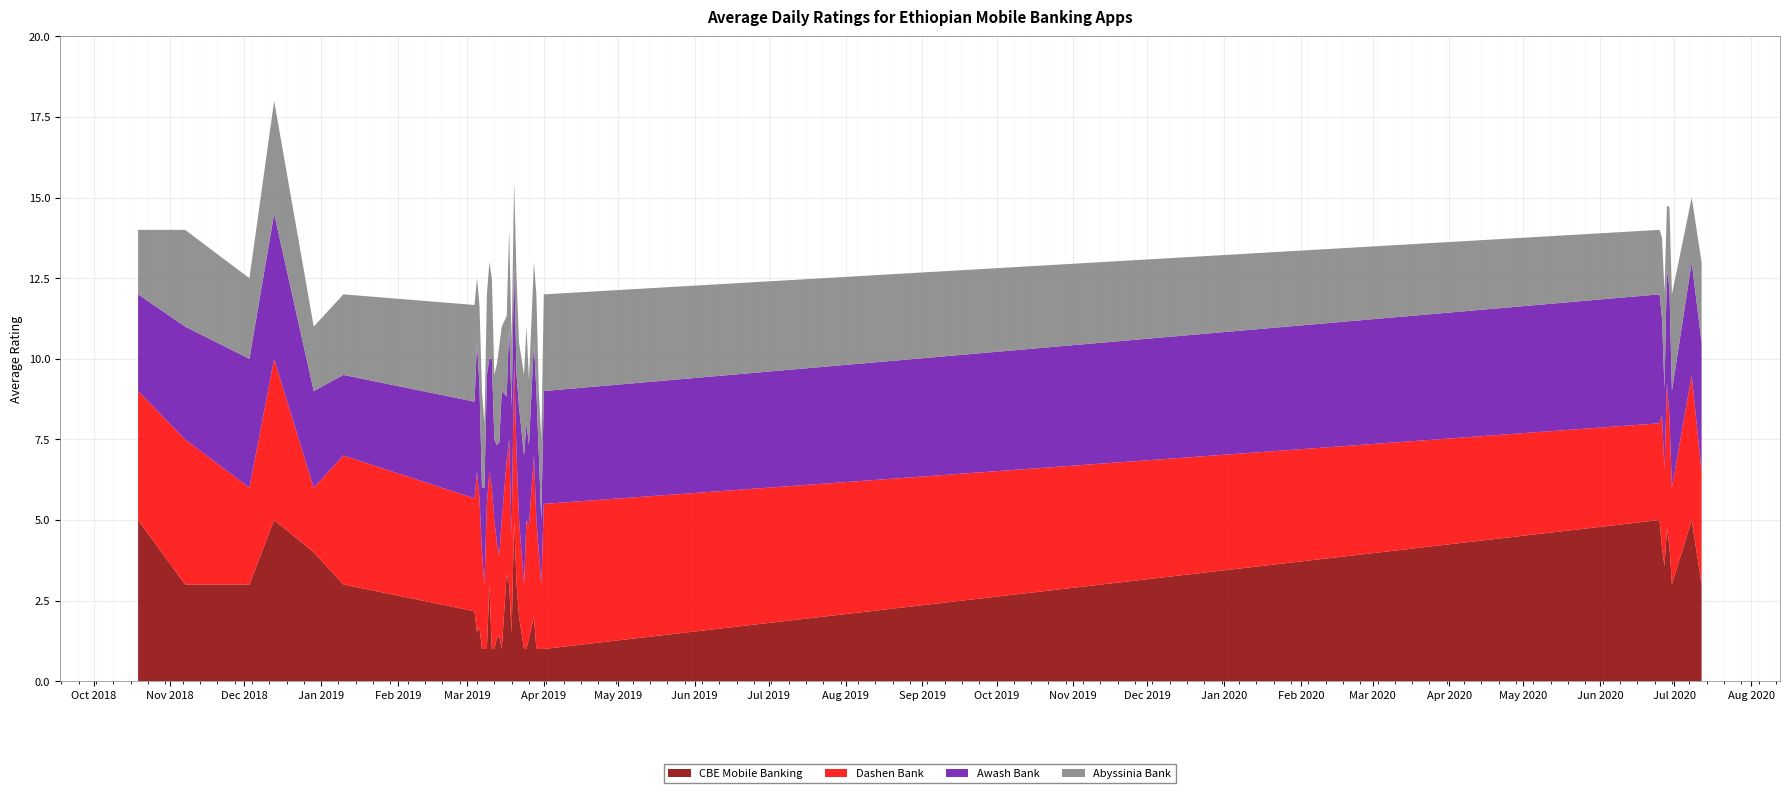

Reading left to right, list all the values displayed in this chart.

CBE Mobile Banking: 2018-10-19=5.0	2018-11-07=3.0	2018-12-03=3.0	2018-12-13=5.0	2018-12-29=4.0	2019-01-10=3.0	2019-03-04=2.2	2019-03-05=1.5	2019-03-06=1.7	2019-03-07=1.0	2019-03-08=1.0	2019-03-09=1.0	2019-03-10=3.0	2019-03-11=1.0	2019-03-12=1.0	2019-03-13=1.3	2019-03-14=1.4	2019-03-15=1.0	2019-03-17=3.3	2019-03-18=3.0	2019-03-19=1.5	2019-03-20=5.0	2019-03-21=3.0	2019-03-22=2.0	2019-03-24=1.0	2019-03-25=1.0	2019-03-26=1.3	2019-03-28=2.0	2019-03-29=1.0	2019-03-30=1.0	2019-03-31=1.0	2019-04-01=1.0	2020-06-25=5.0	2020-06-26=4.1	2020-06-27=3.6	2020-06-28=4.8	2020-06-29=4.2	2020-06-30=3.0	2020-07-08=5.0	2020-07-12=3.0
Dashen Bank: 2018-10-19=4.0	2018-11-07=4.5	2018-12-03=3.0	2018-12-13=5.0	2018-12-29=2.0	2019-01-10=4.0	2019-03-04=3.5	2019-03-05=5.0	2019-03-06=4.0	2019-03-07=3.0	2019-03-08=2.0	2019-03-09=4.5	2019-03-10=3.5	2019-03-11=5.0	2019-03-12=4.0	2019-03-13=3.0	2019-03-14=2.5	2019-03-15=4.0	2019-03-17=3.5	2019-03-18=4.5	2019-03-19=3.0	2019-03-20=5.0	2019-03-21=4.0	2019-03-22=3.0	2019-03-24=2.0	2019-03-25=4.0	2019-03-26=3.5	2019-03-28=5.0	2019-03-29=4.0	2019-03-30=3.0	2019-03-31=2.0	2019-04-01=4.5	2020-06-25=3.0	2020-06-26=4.1	2020-06-27=3.0	2020-06-28=4.5	2020-06-29=4.0	2020-06-30=3.0	2020-07-08=4.5	2020-07-12=3.5
Awash Bank: 2018-10-19=3.0	2018-11-07=3.5	2018-12-03=4.0	2018-12-13=4.5	2018-12-29=3.0	2019-01-10=2.5	2019-03-04=3.0	2019-03-05=4.0	2019-03-06=3.5	2019-03-07=2.0	2019-03-08=3.0	2019-03-09=4.0	2019-03-10=3.5	2019-03-11=4.0	2019-03-12=2.5	2019-03-13=3.0	2019-03-14=3.5	2019-03-15=4.0	2019-03-17=2.0	2019-03-18=3.5	2019-03-19=4.0	2019-03-20=3.0	2019-03-21=2.5	2019-03-22=3.5	2019-03-24=4.0	2019-03-25=3.0	2019-03-26=2.5	2019-03-28=3.5	2019-03-29=4.0	2019-03-30=3.0	2019-03-31=2.0	2019-04-01=3.5	2020-06-25=4.0	2020-06-26=3.0	2020-06-27=2.5	2020-06-28=3.5	2020-06-29=4.0	2020-06-30=3.0	2020-07-08=3.5	2020-07-12=4.0
Abyssinia Bank: 2018-10-19=2.0	2018-11-07=3.0	2018-12-03=2.5	2018-12-13=3.5	2018-12-29=2.0	2019-01-10=2.5	2019-03-04=3.0	2019-03-05=2.0	2019-03-06=2.5	2019-03-07=3.0	2019-03-08=2.0	2019-03-09=2.5	2019-03-10=3.0	2019-03-11=2.5	2019-03-12=2.0	2019-03-13=2.5	2019-03-14=3.0	2019-03-15=2.0	2019-03-17=2.5	2019-03-18=3.0	2019-03-19=2.0	2019-03-20=2.5	2019-03-21=3.0	2019-03-22=2.0	2019-03-24=2.5	2019-03-25=3.0	2019-03-26=2.0	2019-03-28=2.5	2019-03-29=3.0	2019-03-30=2.0	2019-03-31=2.5	2019-04-01=3.0	2020-06-25=2.0	2020-06-26=2.5	2020-06-27=3.0	2020-06-28=2.0	2020-06-29=2.5	2020-06-30=3.0	2020-07-08=2.0	2020-07-12=2.5